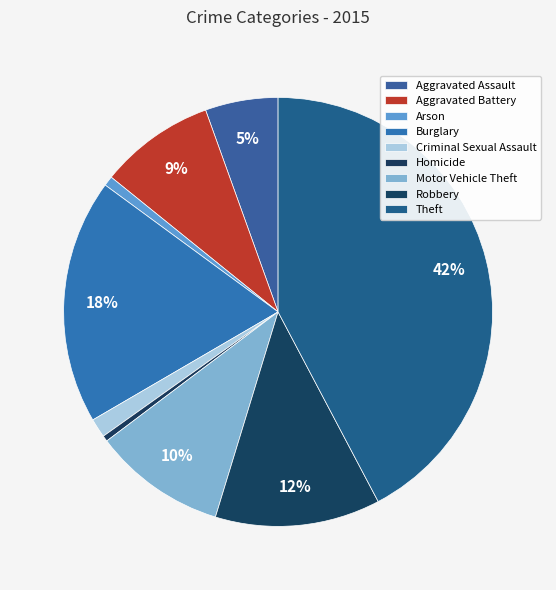

Approximately how many times larger is the value at Aggravated Battery compared to Theft?

0.2